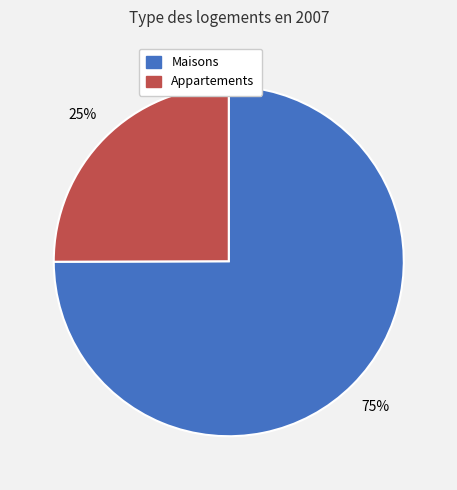

How many slices are in this pie chart?

2